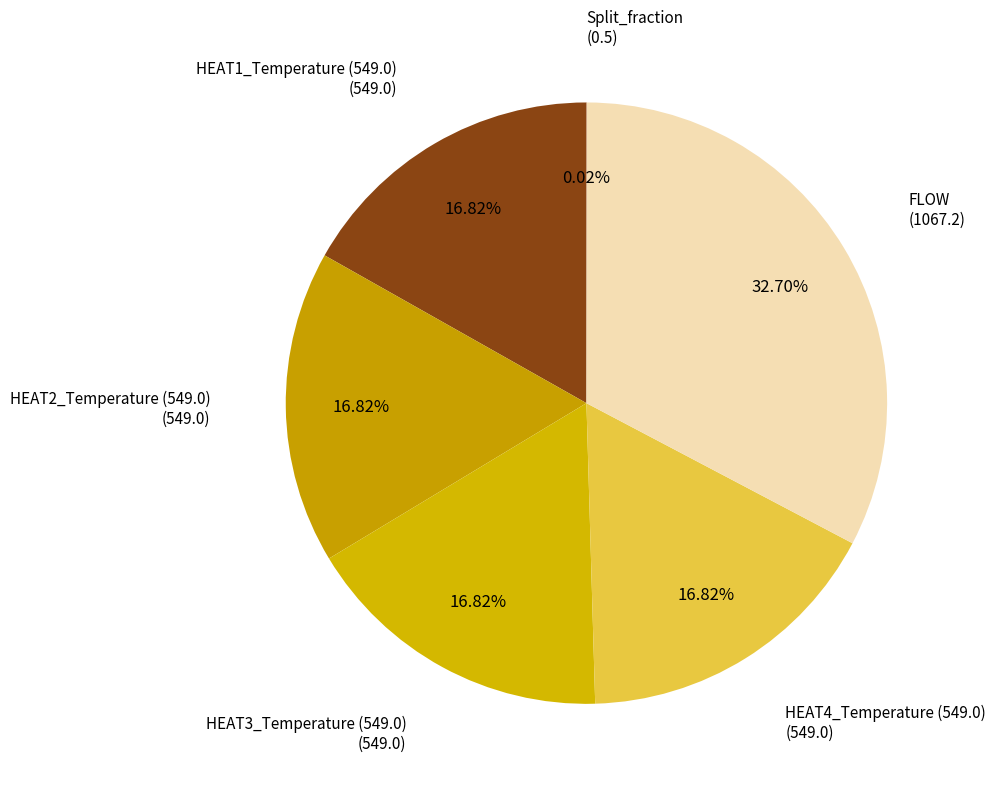

Rank the categories by value from highest to lowest.

FLOW, HEAT1_Temperature (549.0), HEAT2_Temperature (549.0), HEAT3_Temperature (549.0), HEAT4_Temperature (549.0), Split_fraction